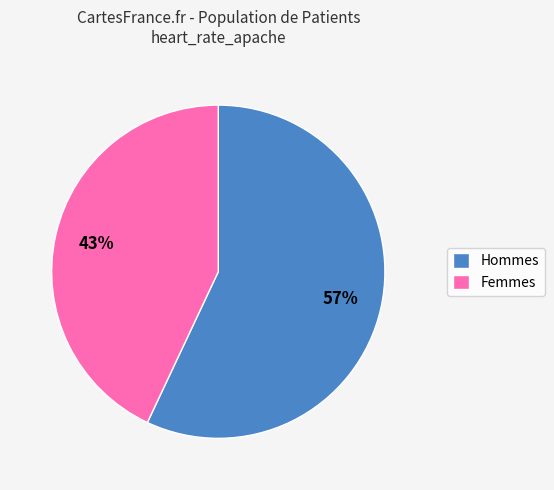

The Hommes slice represents 57% of the pie. True or false?

True